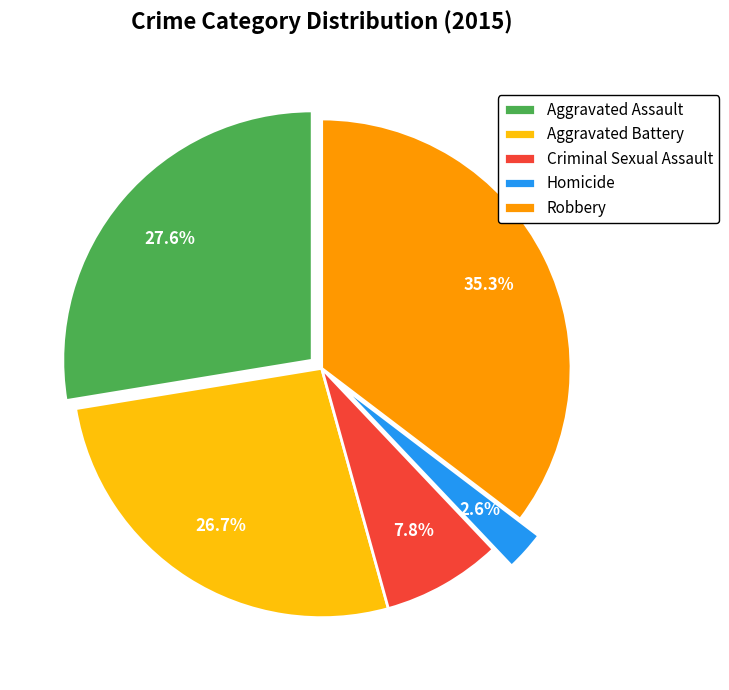

Between Homicide and Aggravated Assault, which is larger?

Aggravated Assault